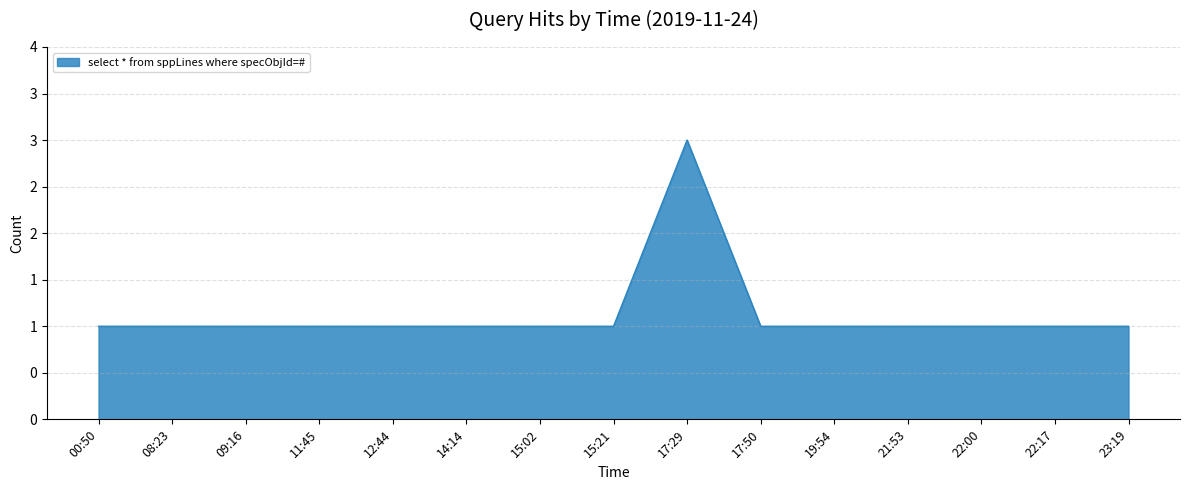

List the labels in order of value, largest first.

17:29, 00:50, 08:23, 09:16, 11:45, 12:44, 14:14, 15:02, 15:21, 17:50, 19:54, 21:53, 22:00, 22:17, 23:19